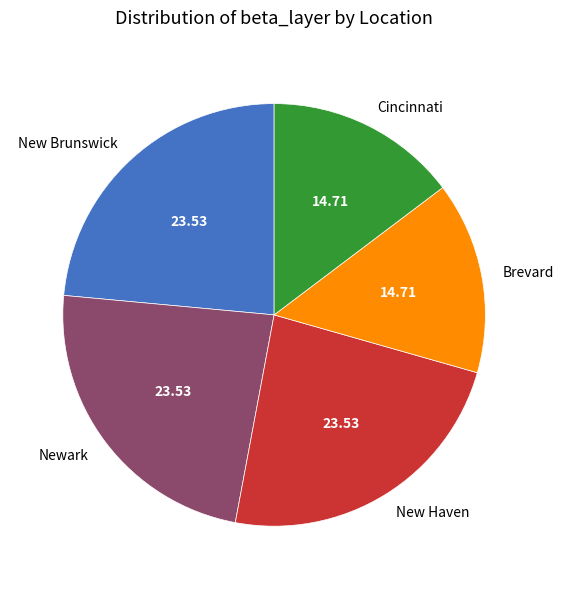

Is the sum of Newark and Cincinnati greater than half?

No